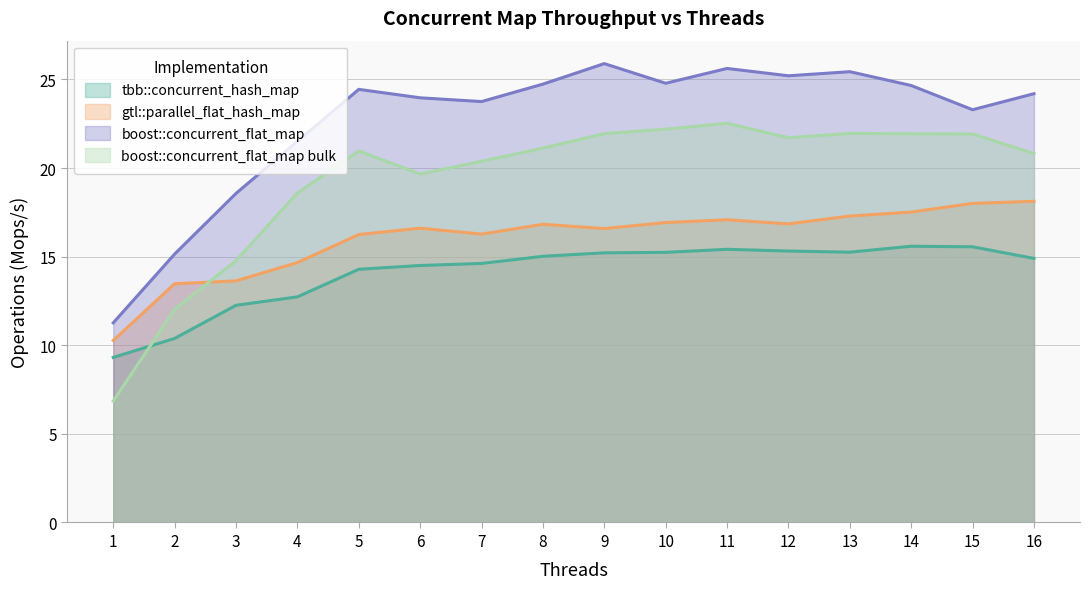

Which series has the largest range (max minus min)?

boost::concurrent_flat_map bulk